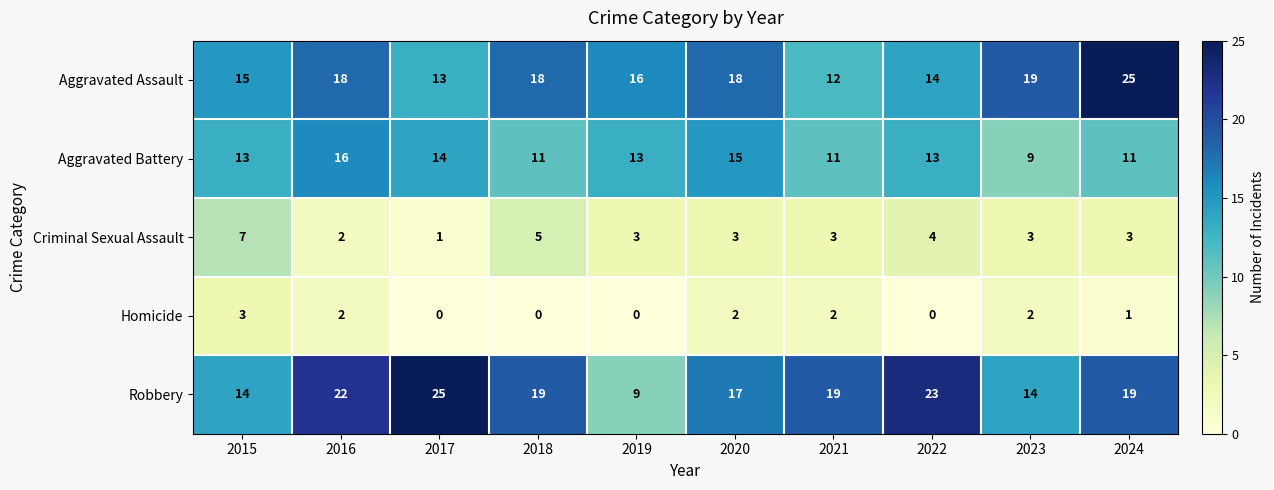

What is the difference between the highest and lowest values at 2015?

12